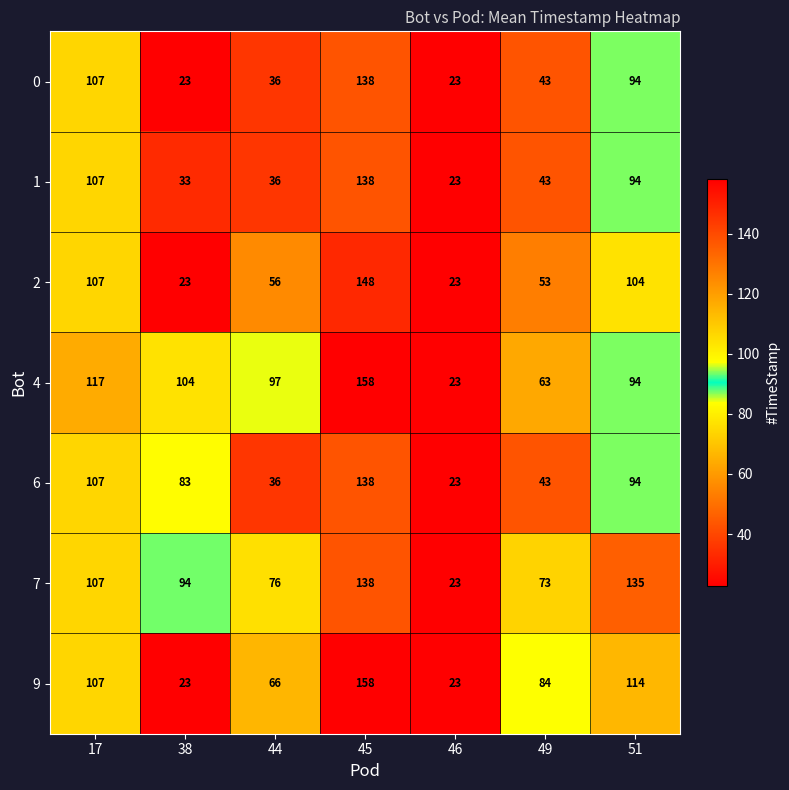

What is the sum of all 9 values?

575